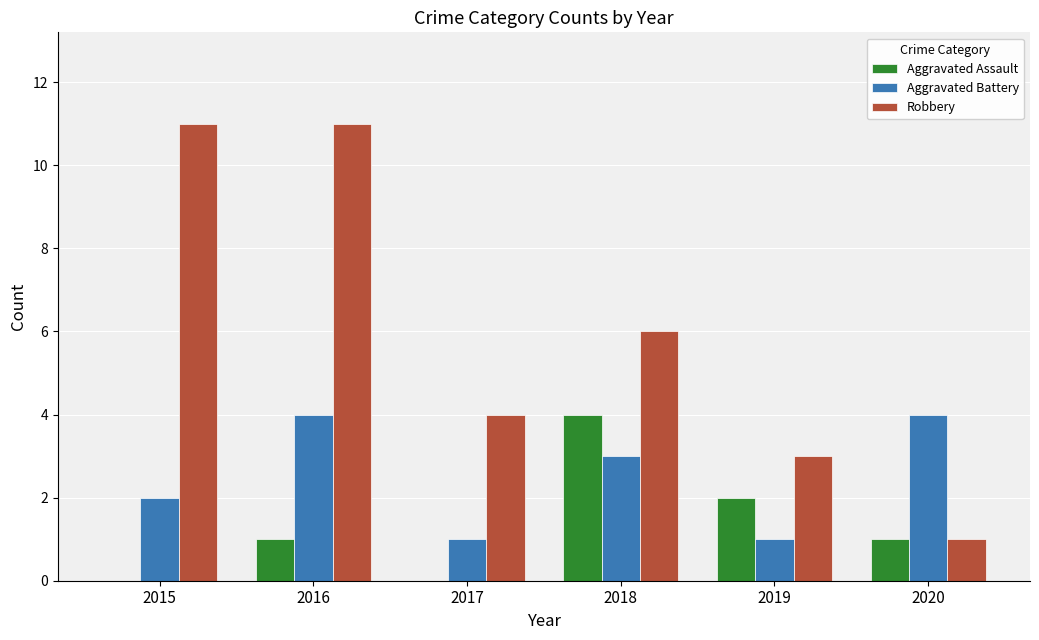

What is the maximum value for Aggravated Assault?

4